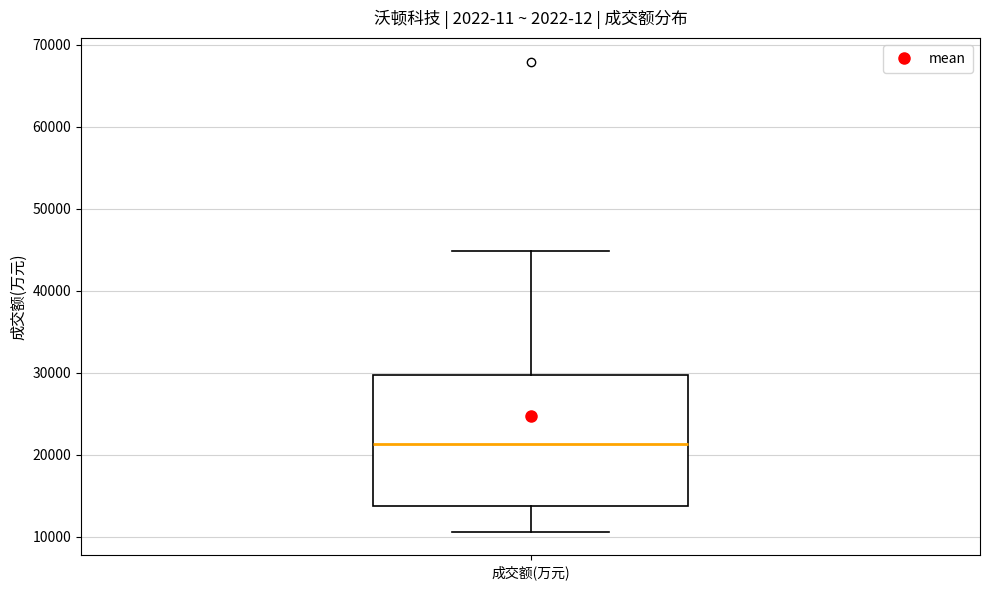

Read this box plot against the y-axis: the position of the median line, the range covered by the box, and the ends of both whiskers. The values are not printed on the chart, so give them approximately, as read against the axis.

median 21000, box 14000 to 30000, whiskers 11000 to 45000